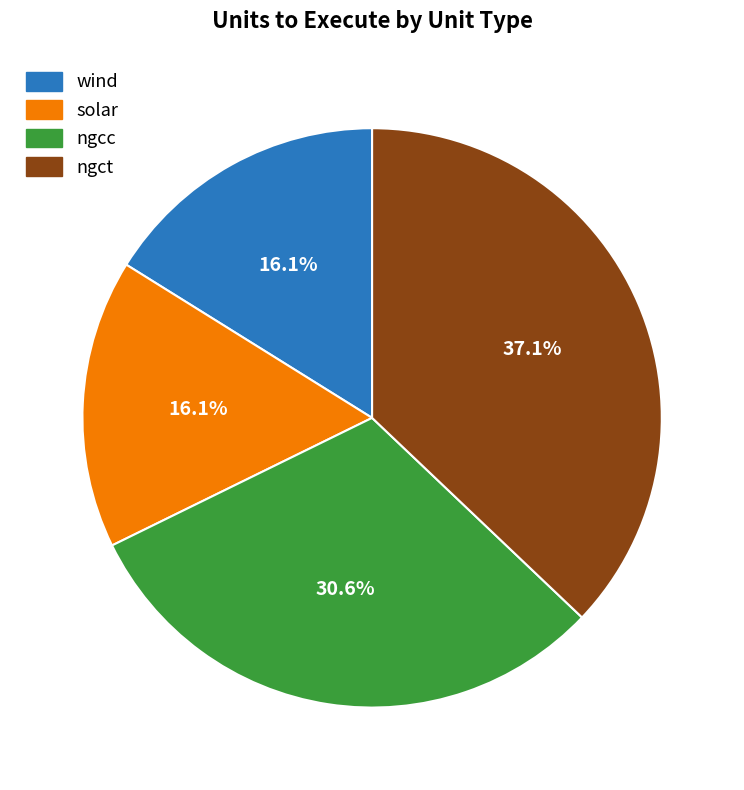

Does ngcc represent more than half of the total?

No